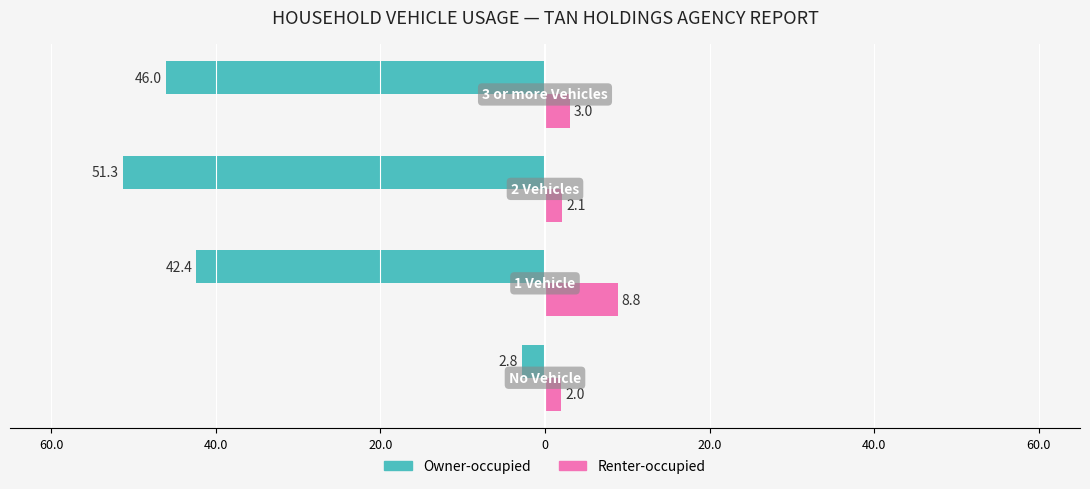

What are all the series names shown in the legend?

Owner-occupied, Renter-occupied